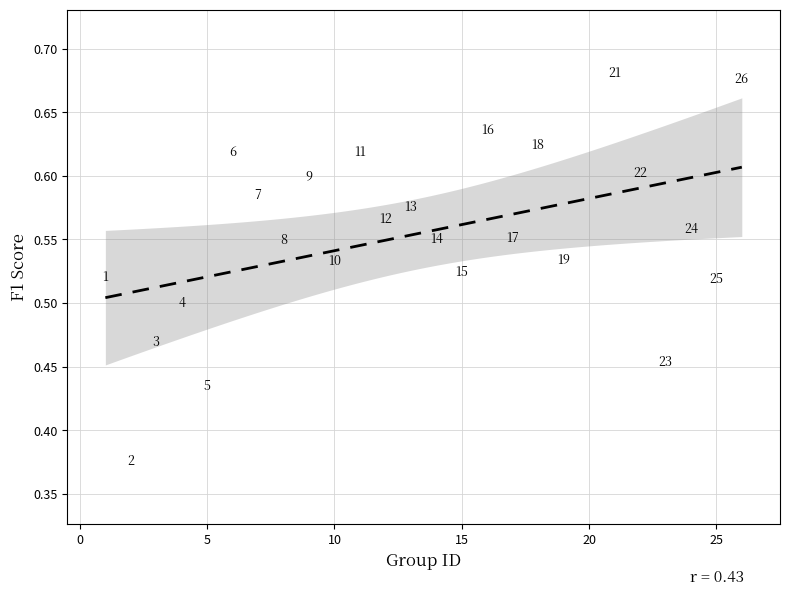

What is the range of Y values (max minus min)?

0.3